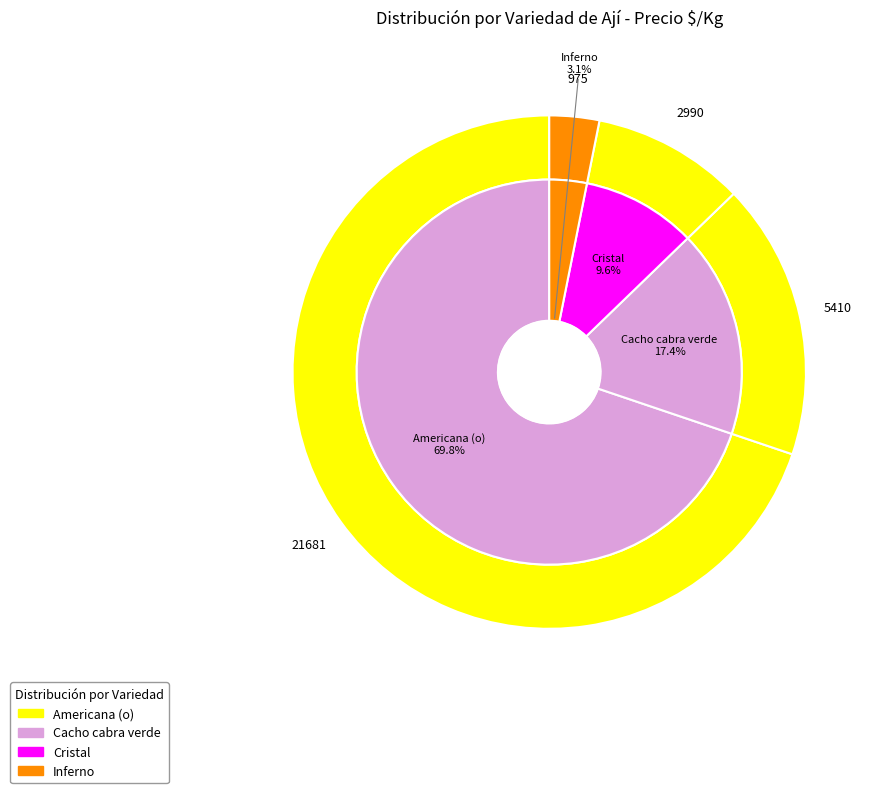

To the nearest percent, what is the average slice percentage?

25%